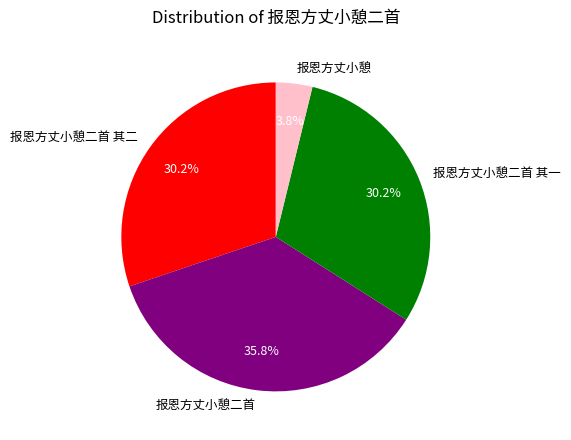

Is there any slice that represents more than half of the pie?

No